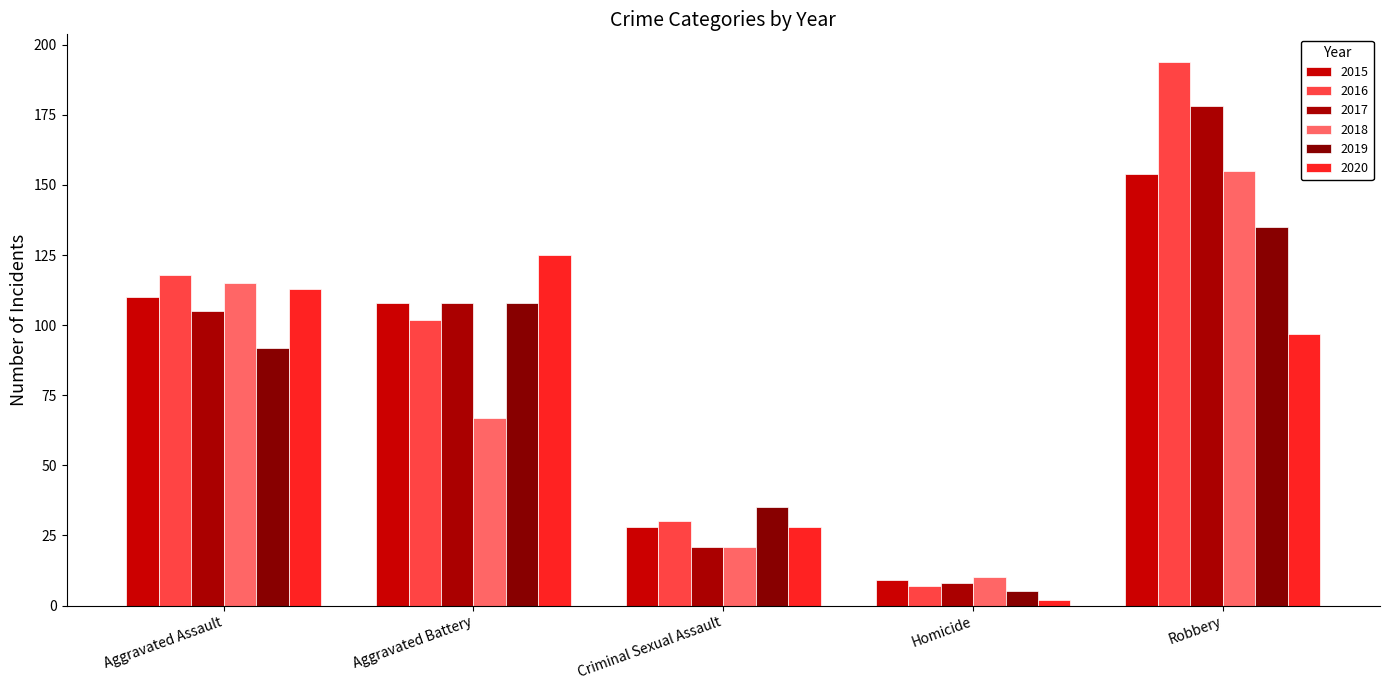

Which series has the widest spread of values?

2016